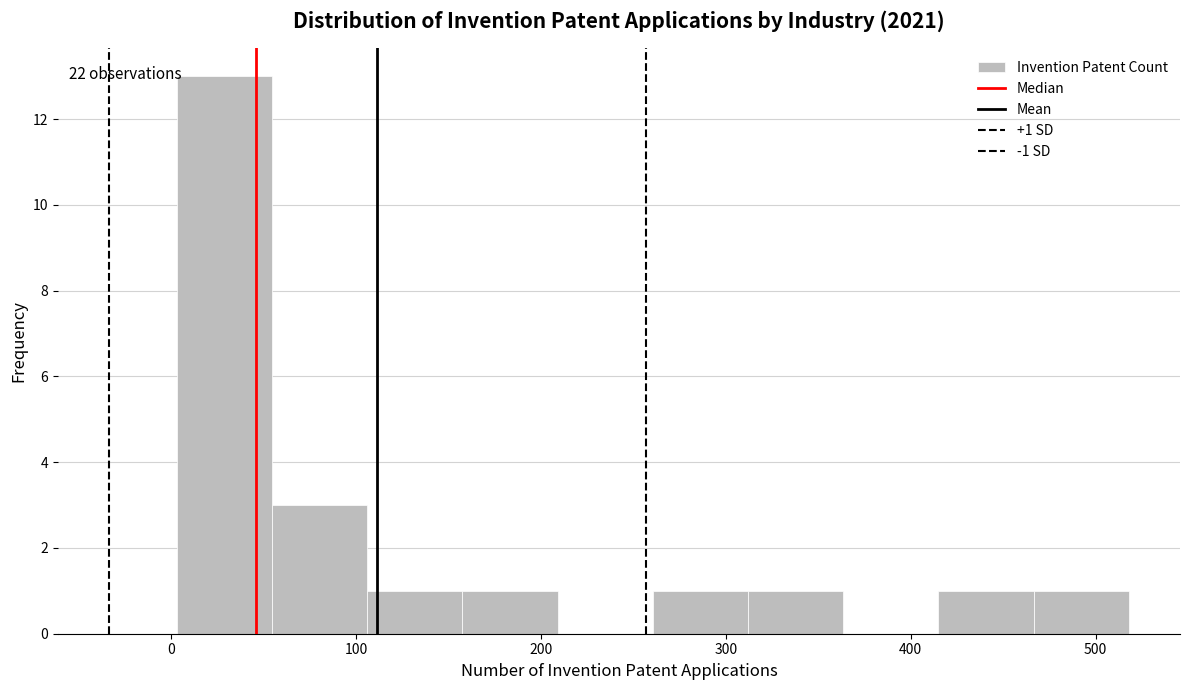

Which range on the x-axis has the tallest bar?

0 to 50